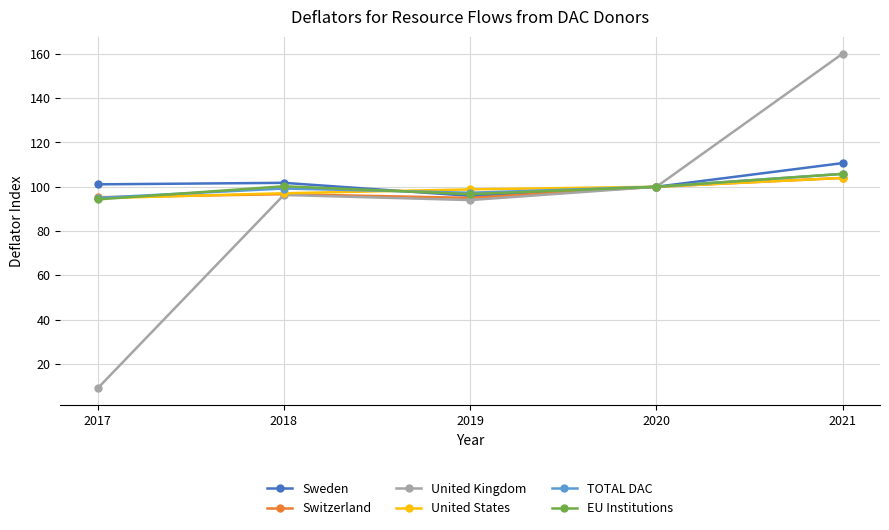

What is the approximate value of United States at 2021?

104.0